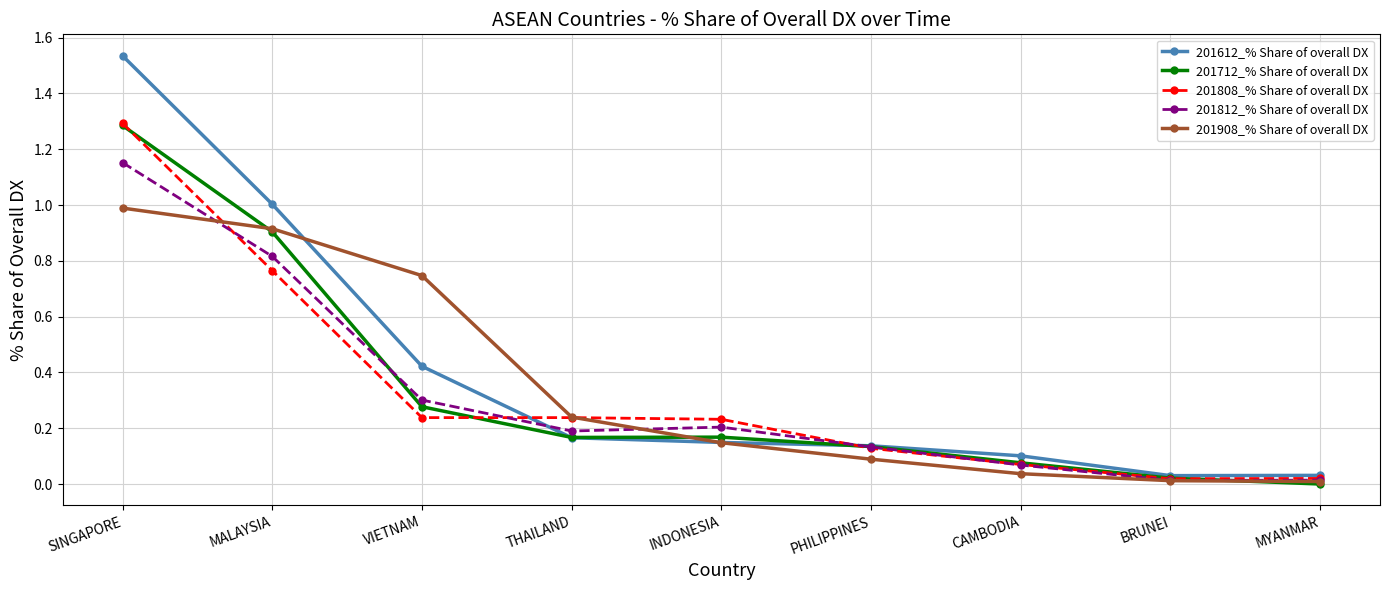

What are all the series names shown in the legend?

201612_% Share of overall DX, 201712_% Share of overall DX, 201808_% Share of overall DX, 201812_% Share of overall DX, 201908_% Share of overall DX